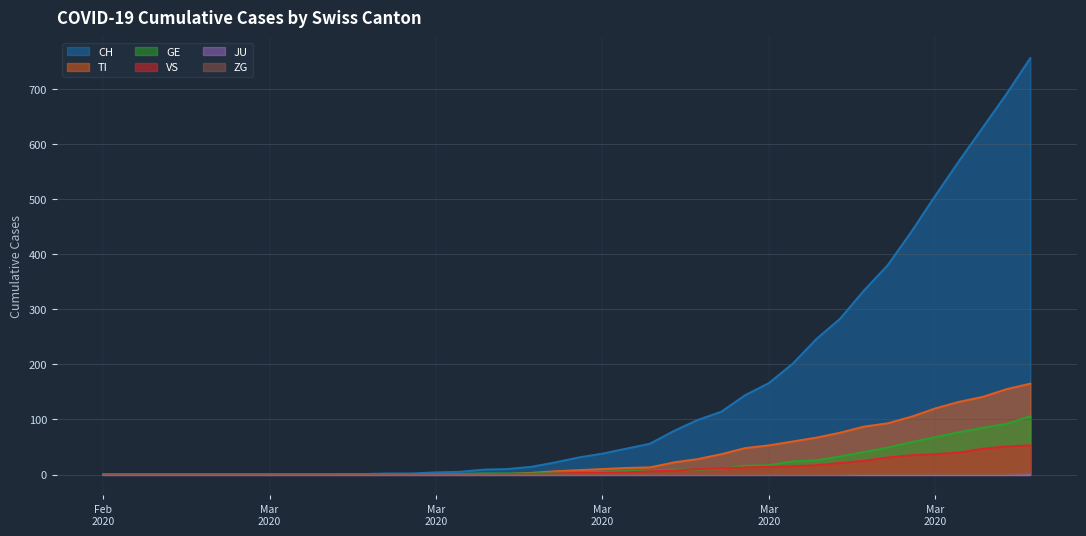

Does the chart display data point markers on the line(s)?

No